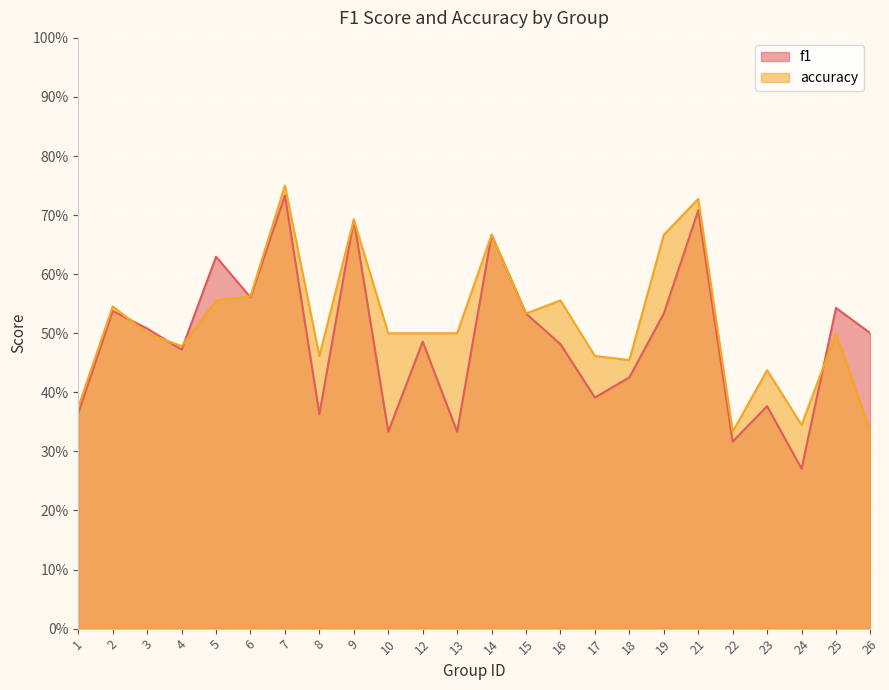

The f1 series shows 0.2 at 15. True or false?

False